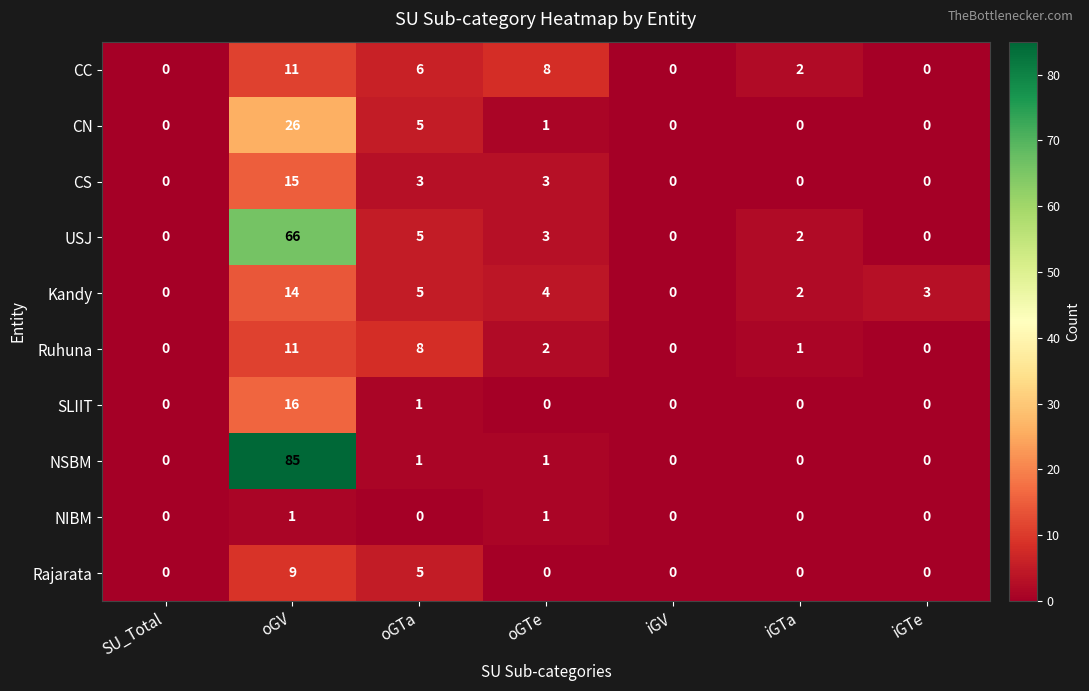

At how many categories does at least one series exceed 62?

1